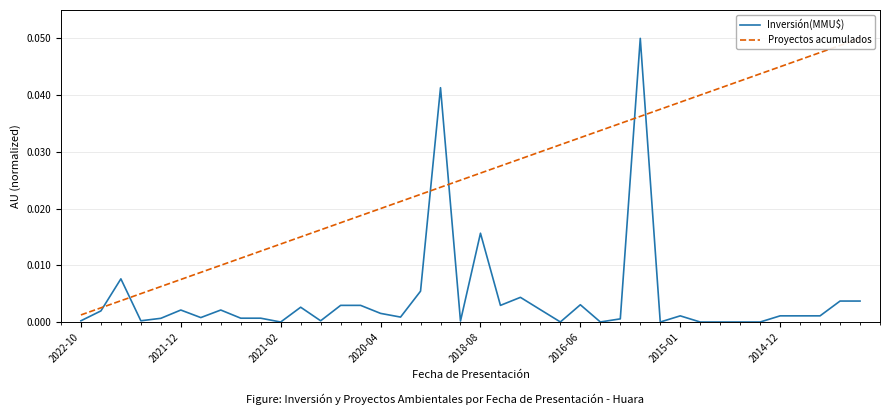

True or false: Inversión(MMU$) has a value of 0.0 at 2020-04.

True